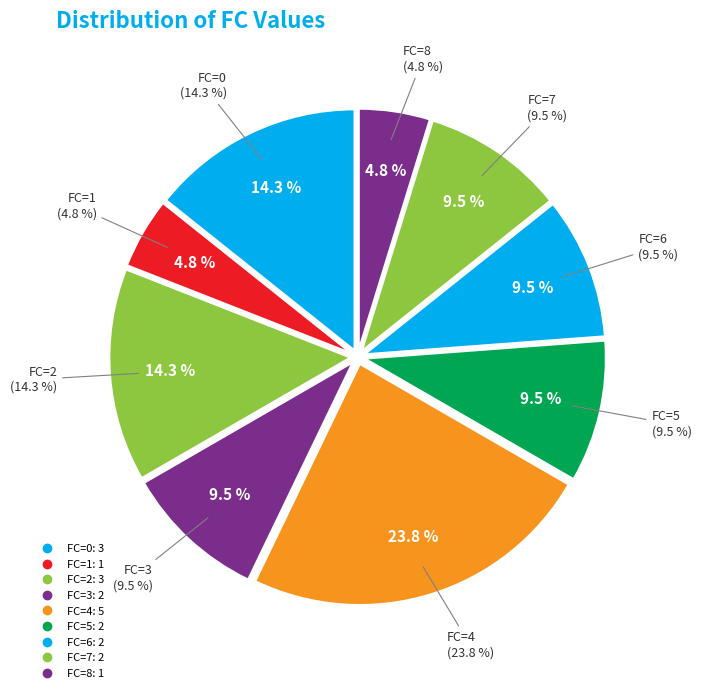

Is it true that FC=0 is 14% of the pie?

True